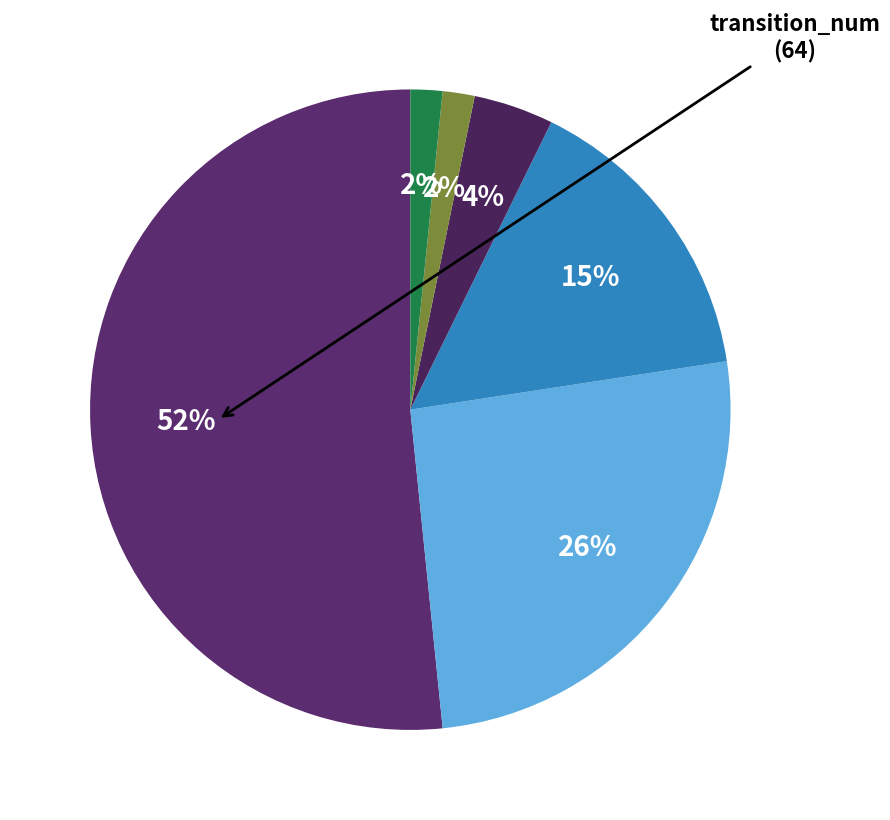

To the nearest percent, what is the average slice percentage?

17%